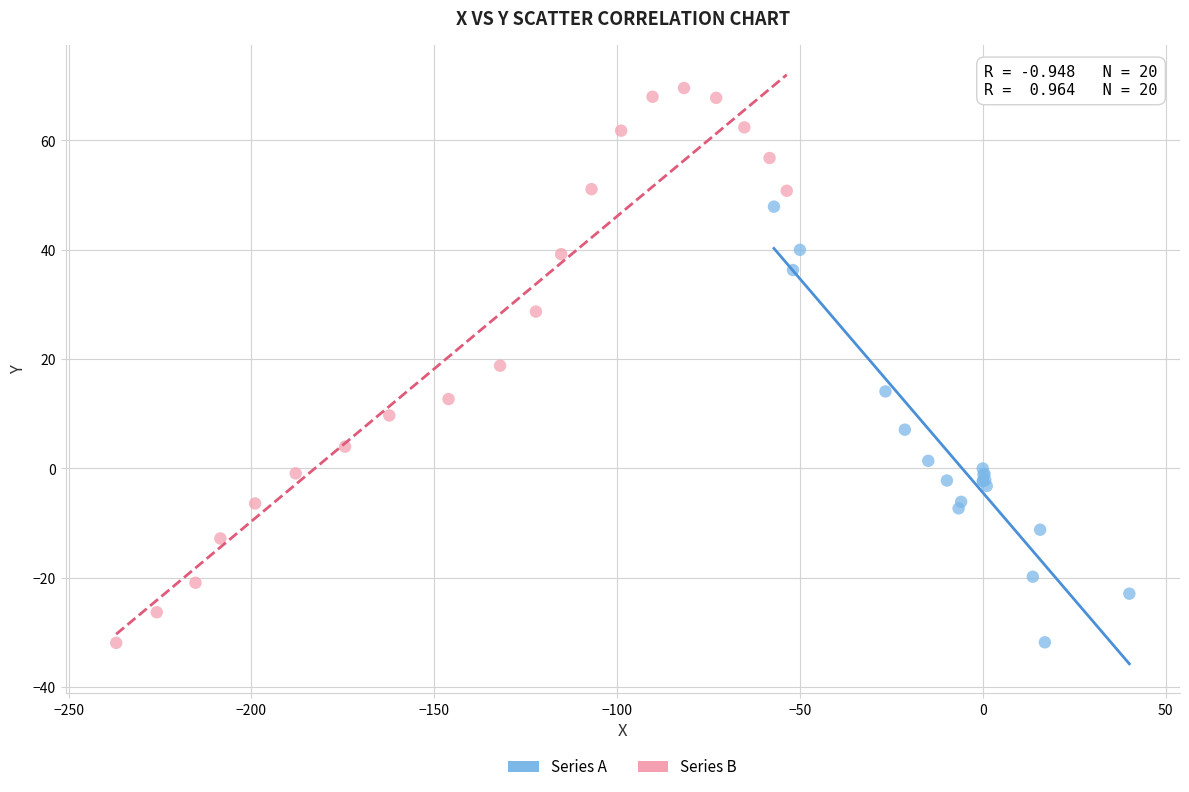

Which series has the widest spread of Y values?

Series B